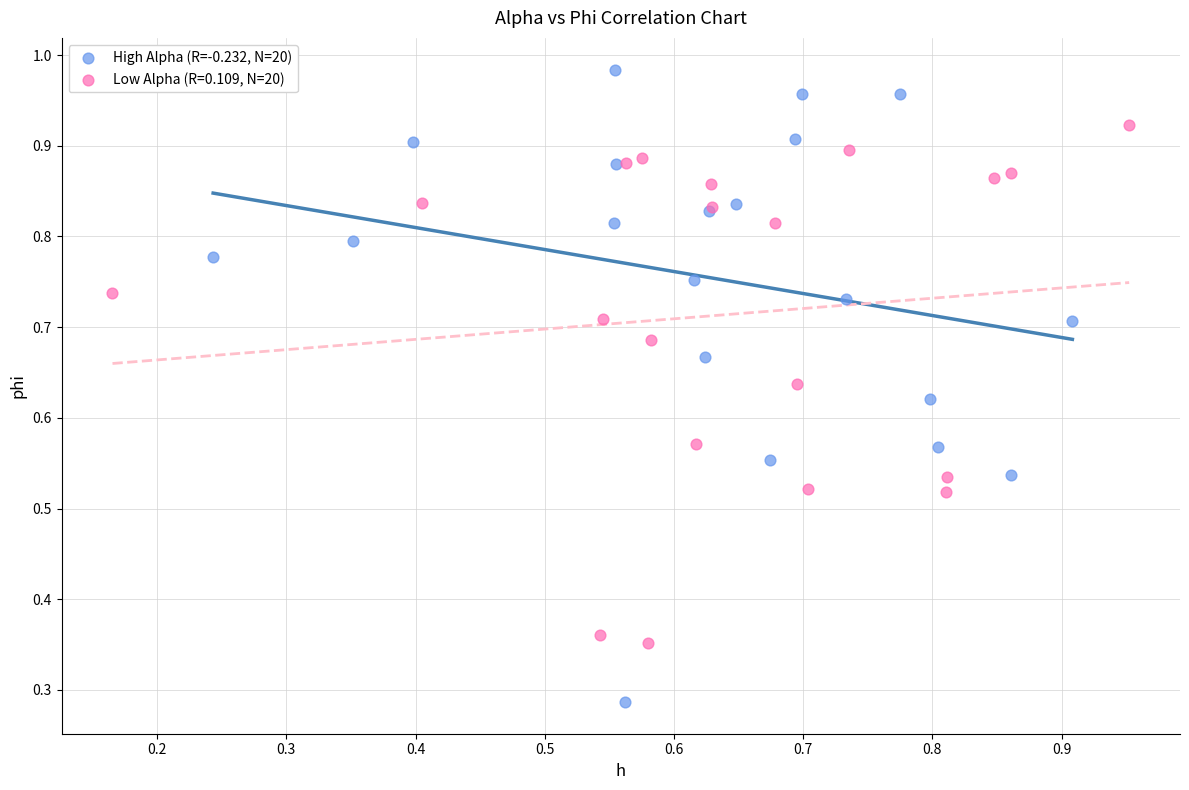

Which series has the largest Y range (max minus min)?

High Alpha (R=-0.232, N=20)